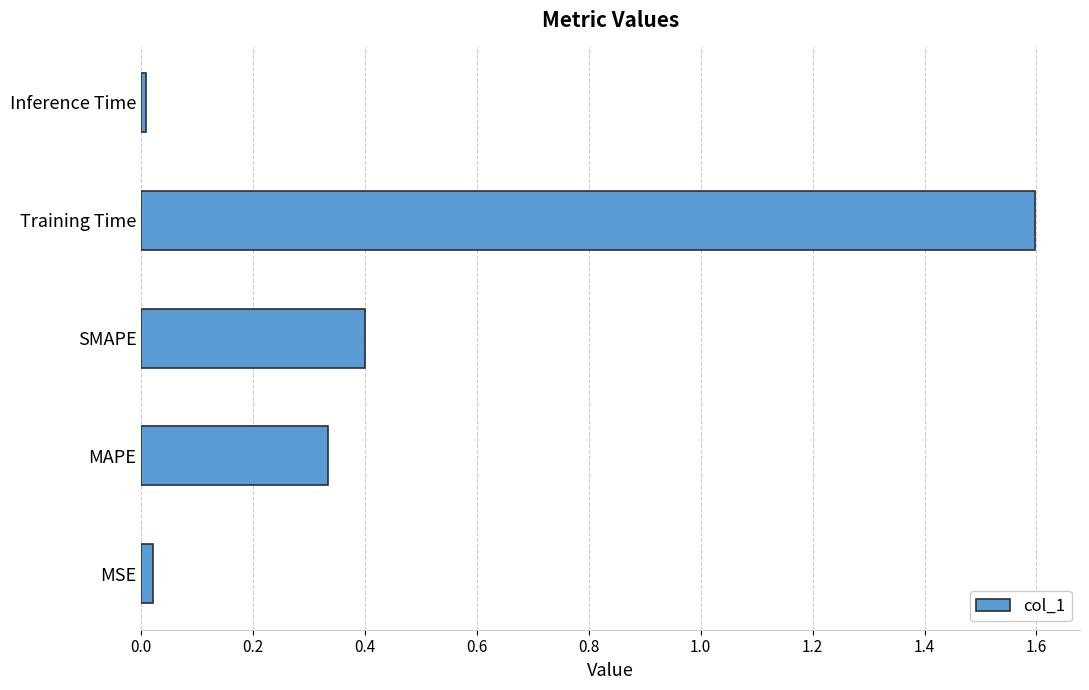

Which category has the highest value across all series?

Training Time